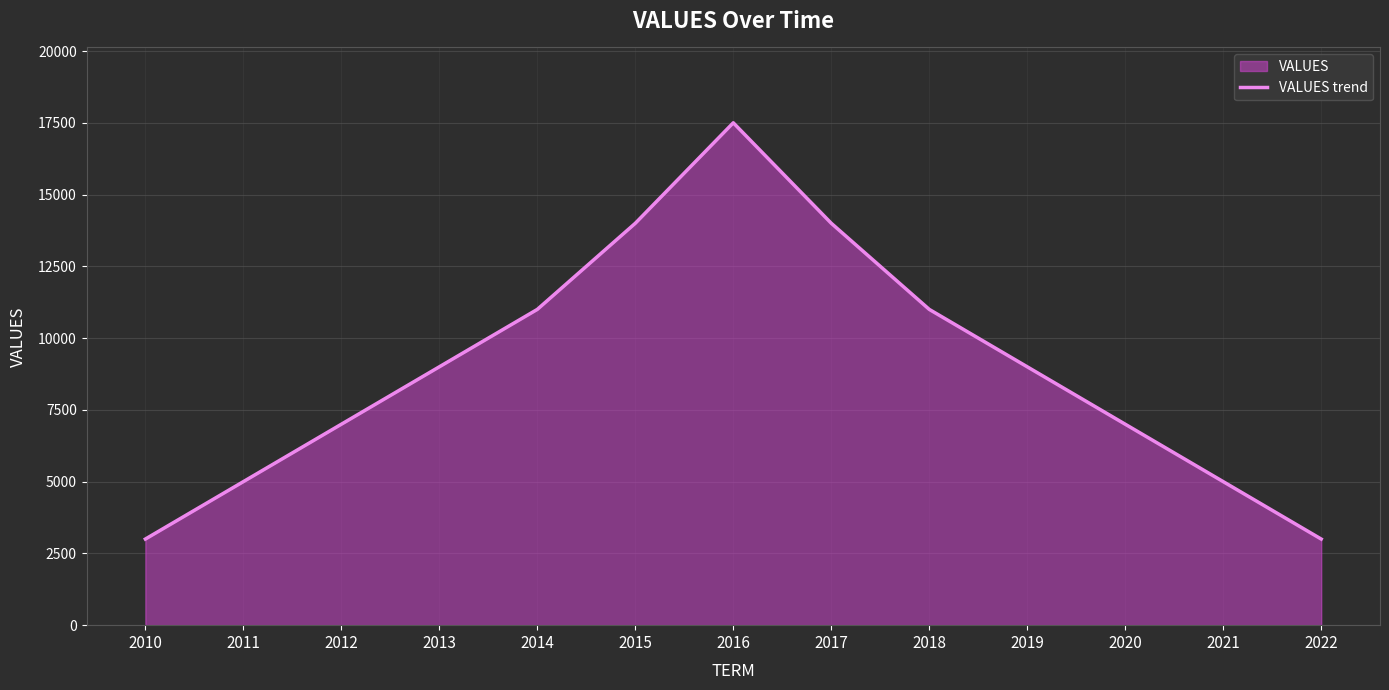

What is the smallest value displayed?

3000